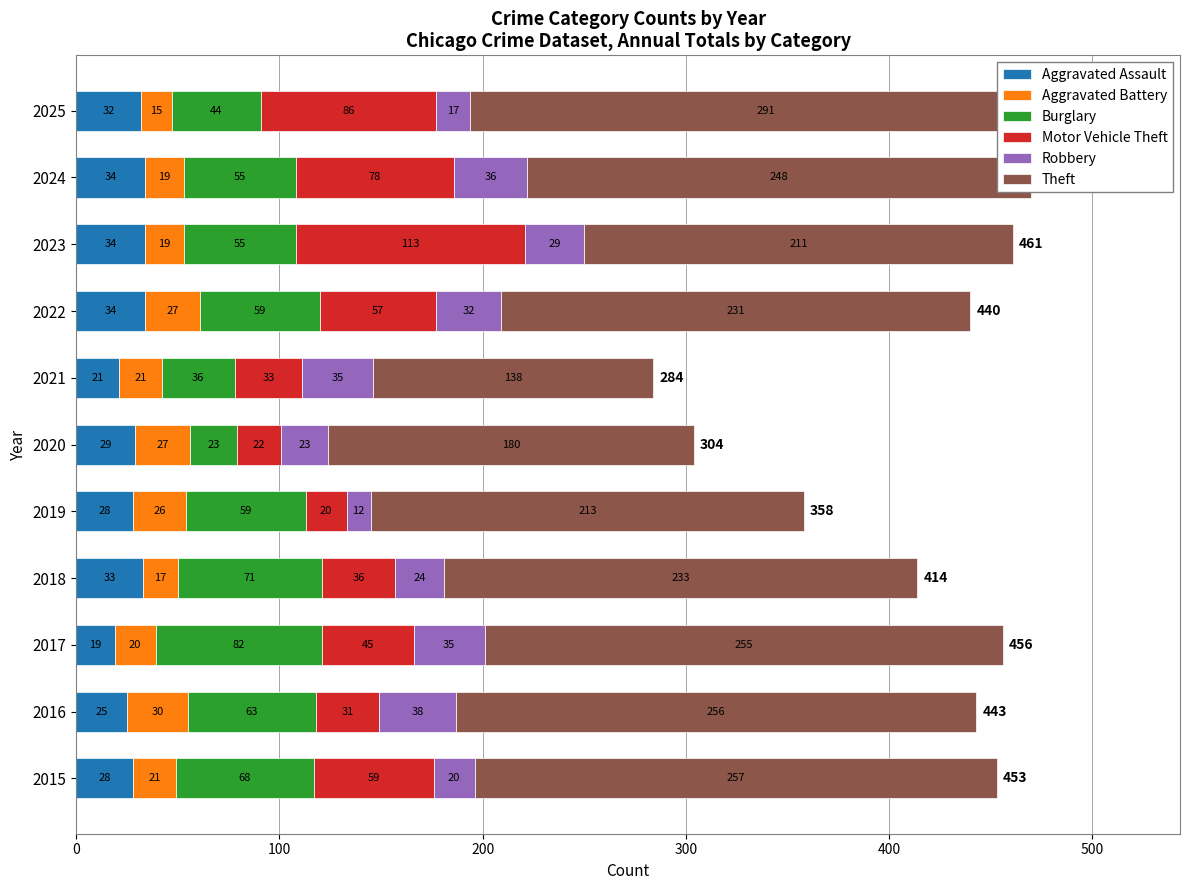

How many data points in Motor Vehicle Theft are above 45?

5